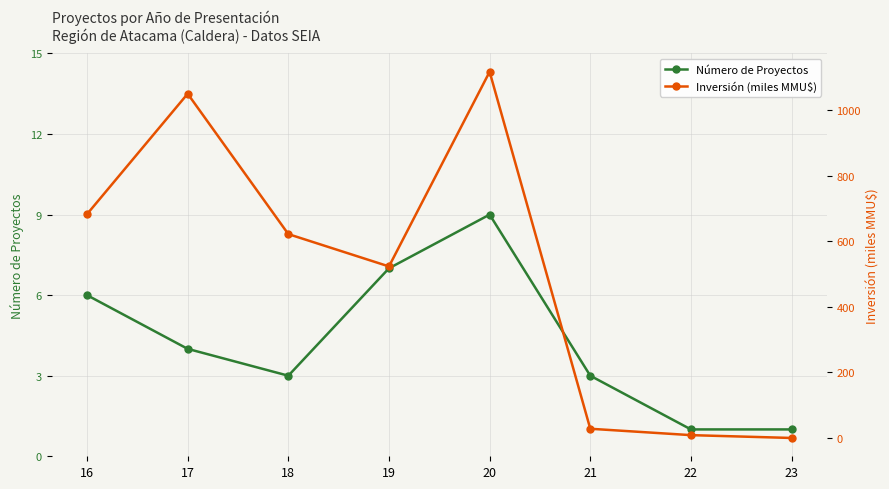

What is the highest value of the Número de Proyectos series?

9